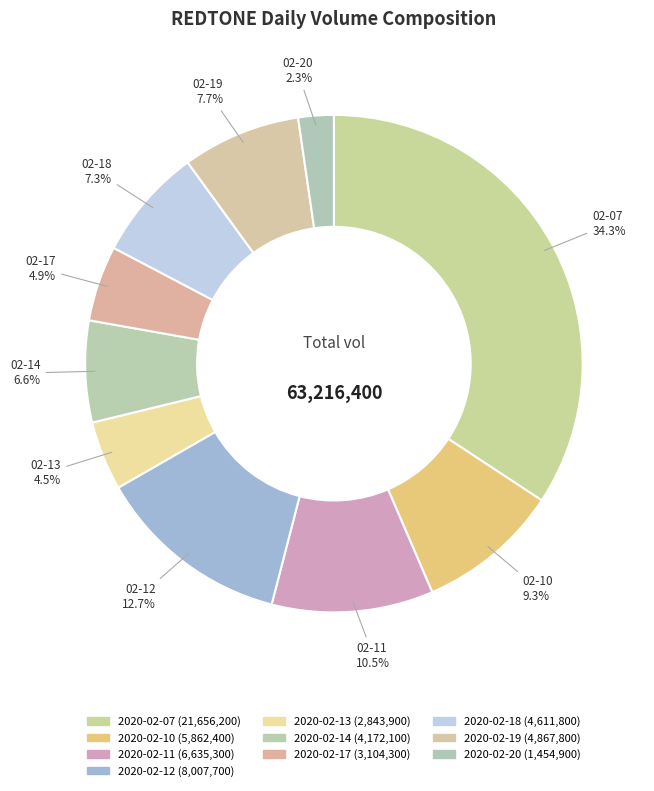

What is the smallest slice in the pie chart?

2020-02-20